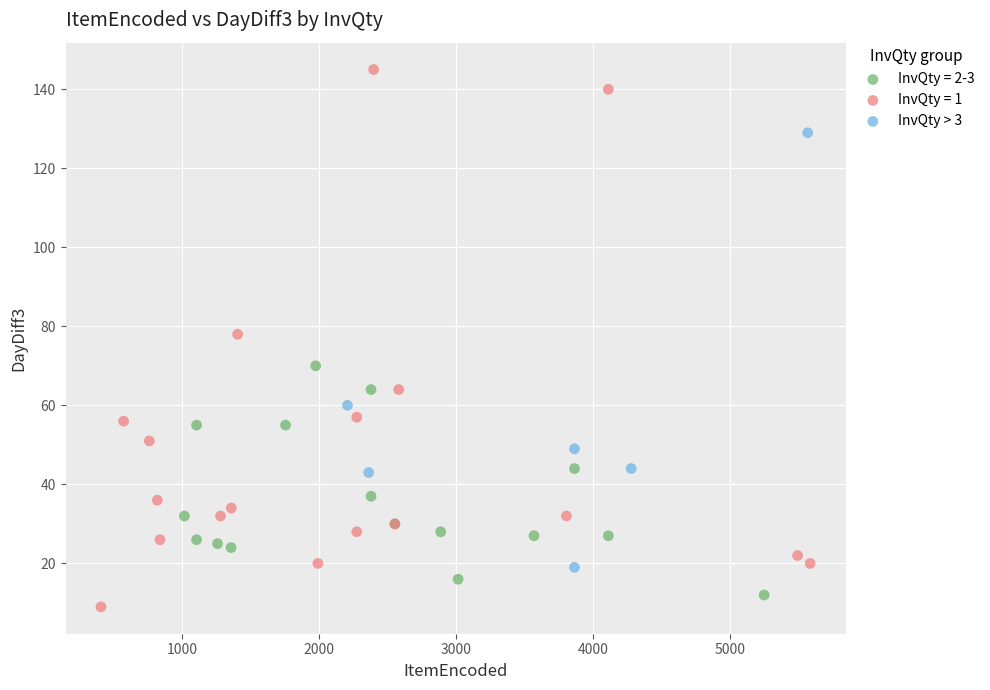

Which series has the widest spread of Y values?

InvQty = 1